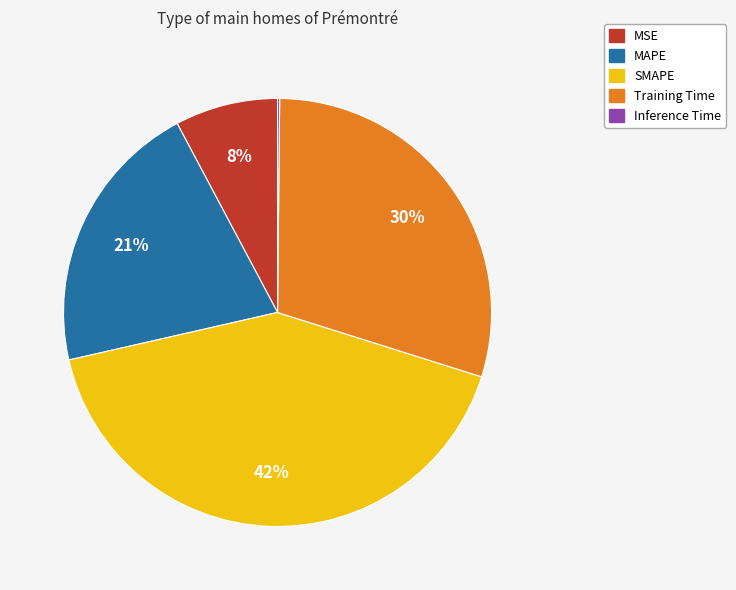

Is the sum of Training Time and SMAPE greater than half?

Yes